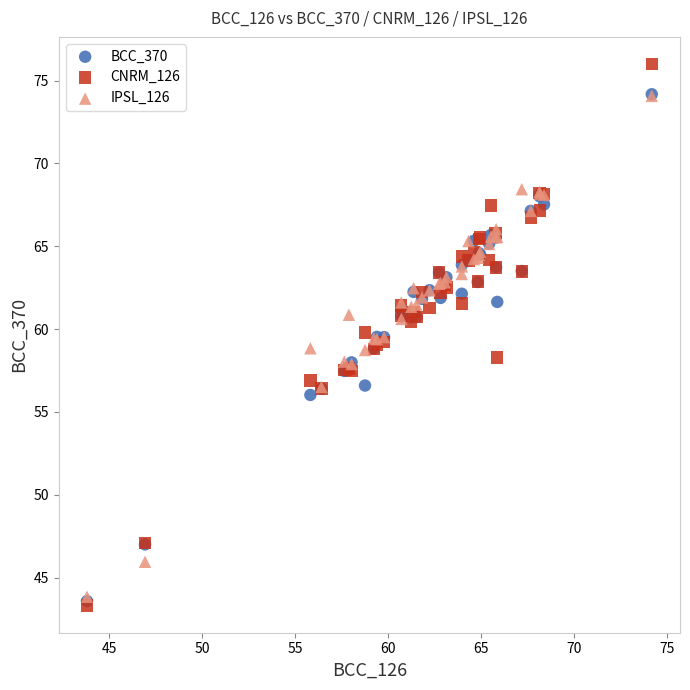

What are all the series names shown in the legend?

BCC_370, CNRM_126, IPSL_126